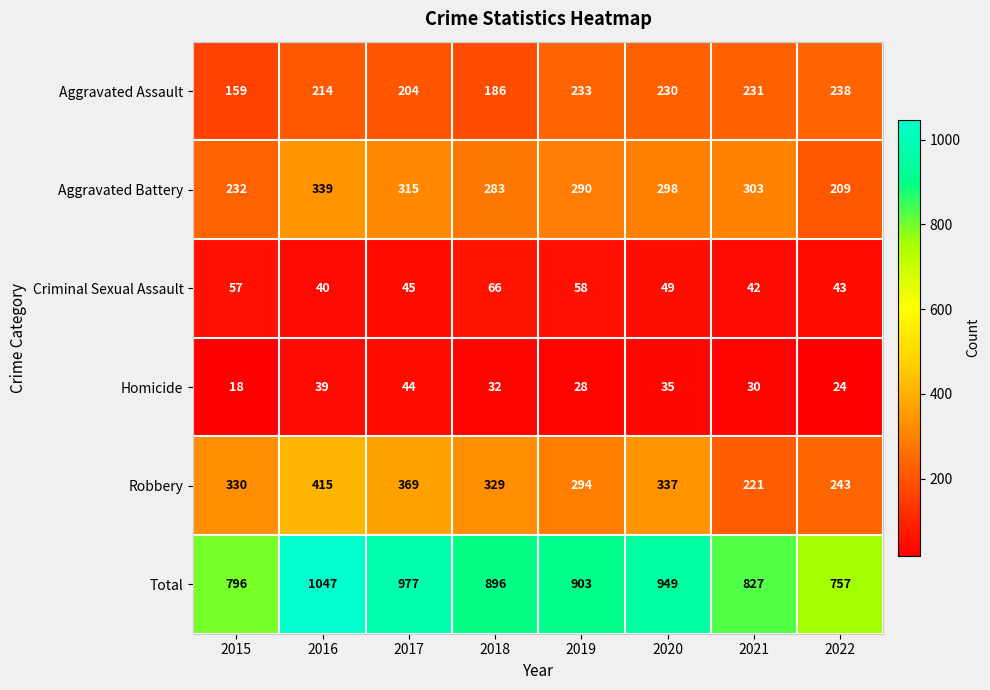

List the series in order of their peak value, highest first.

Total, Robbery, Aggravated Battery, Aggravated Assault, Criminal Sexual Assault, Homicide